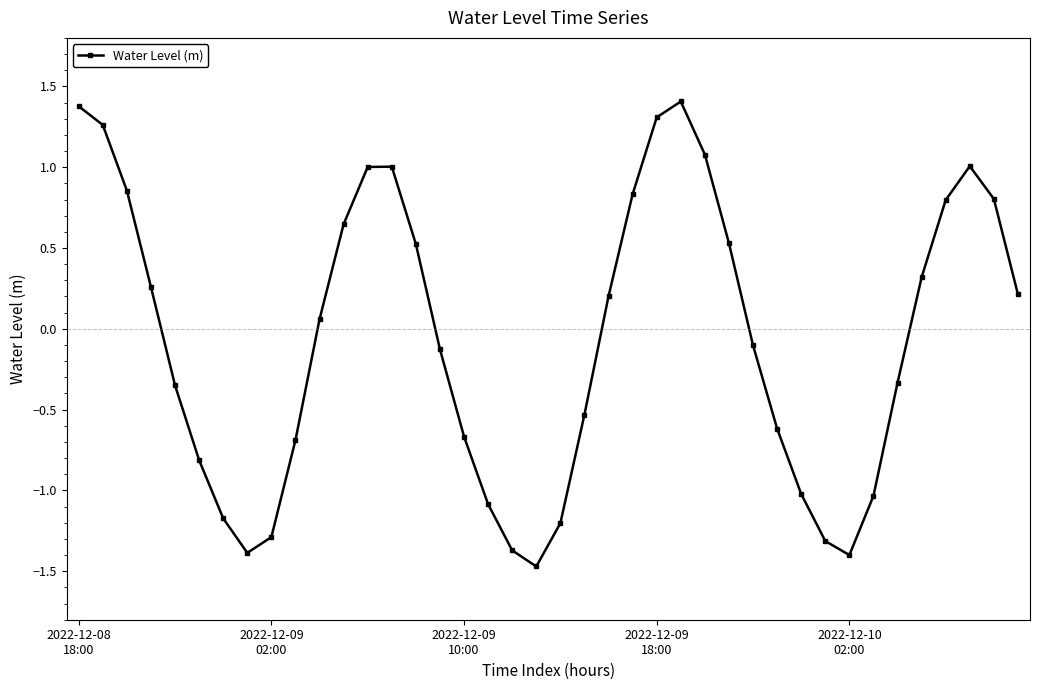

What is the difference between the maximum and minimum values?

2.9